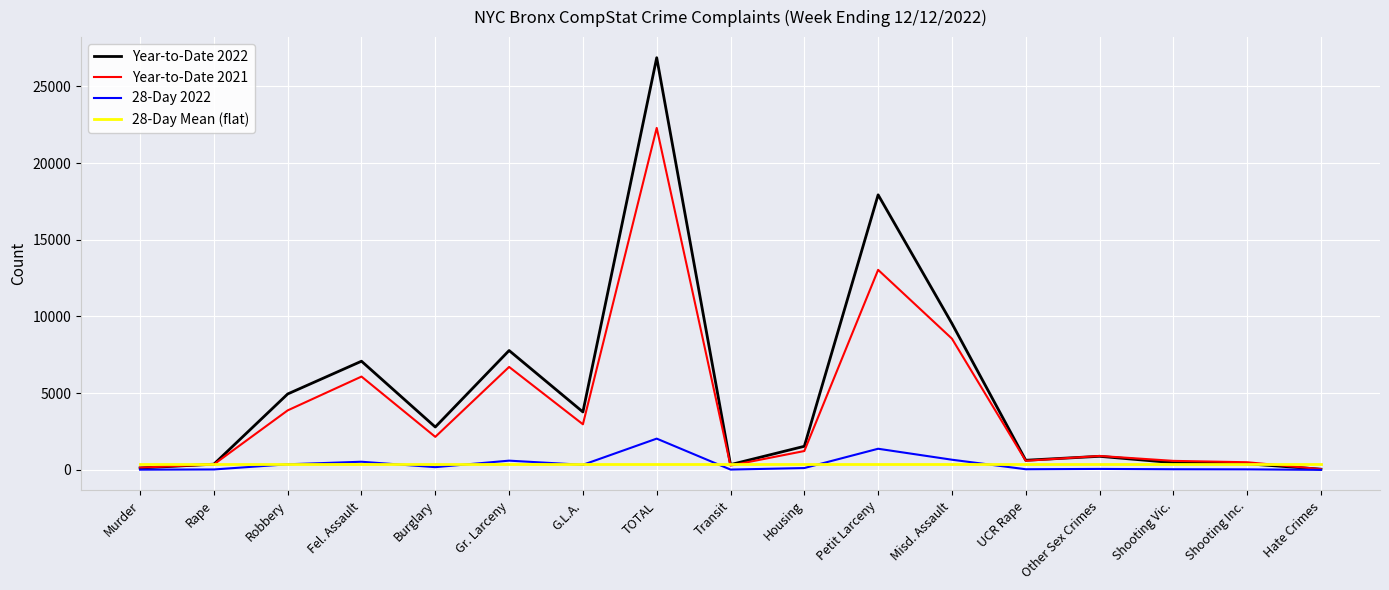

What is the maximum value for 28-Day 2022?

2036.0